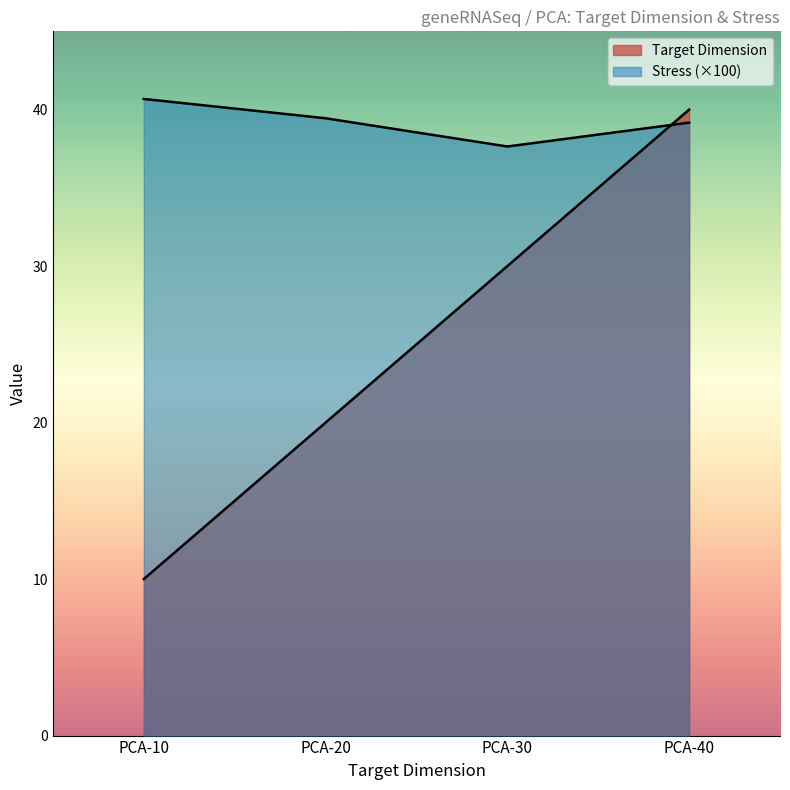

How many Target Dimension values are between 20 and 40?

3